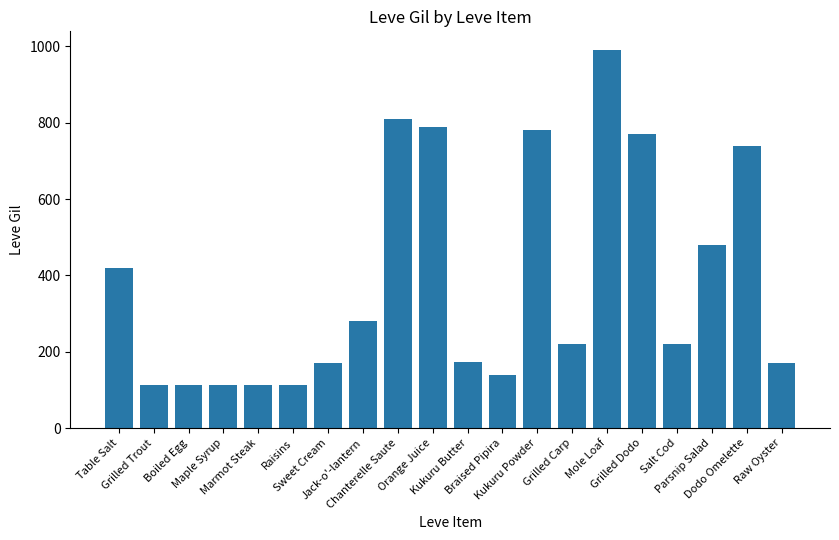

What is the difference between the second highest and second lowest values?

698